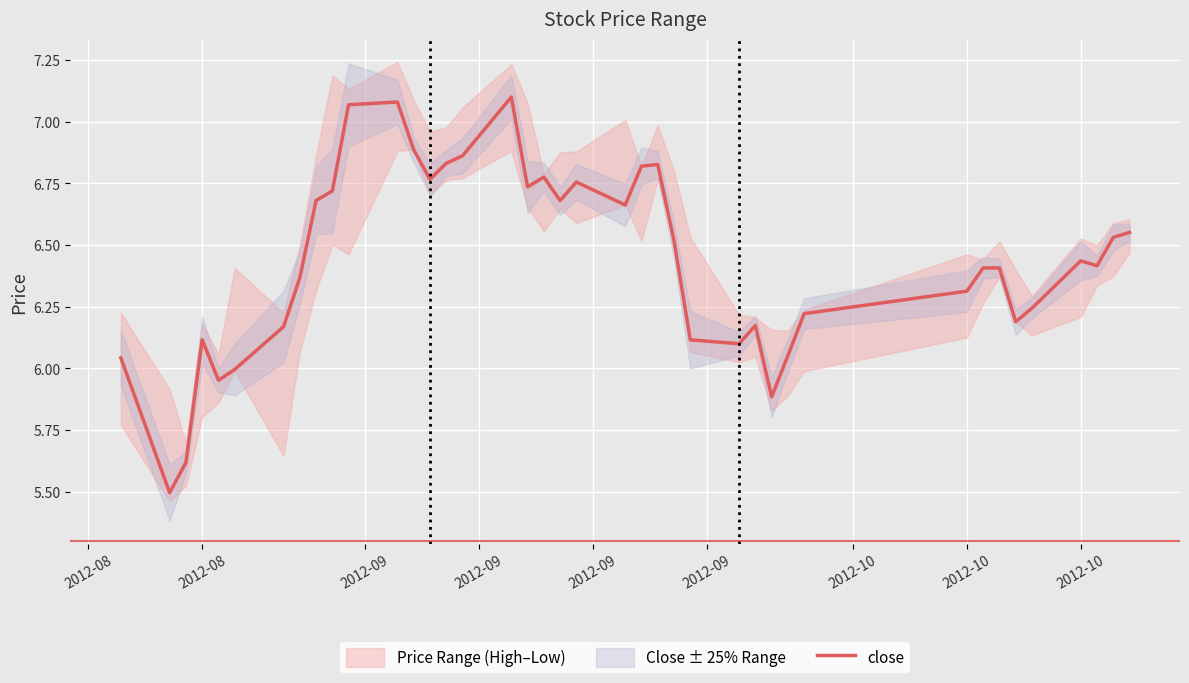

At which label does the data first exceed 6?

2012-08